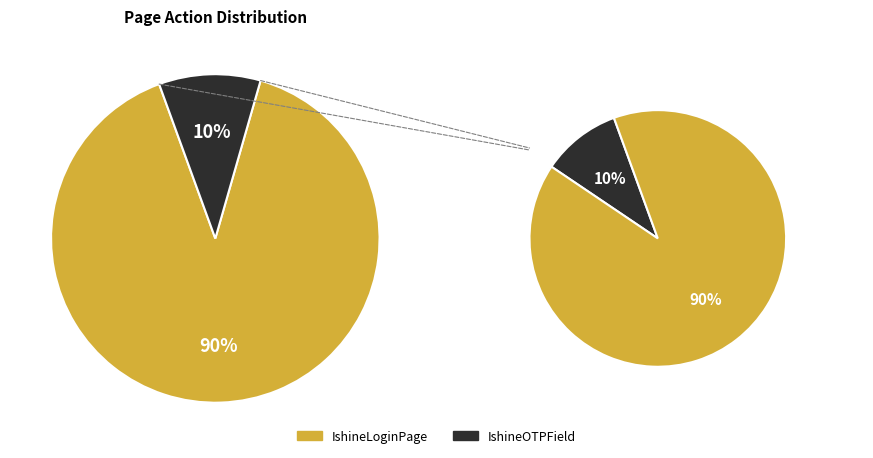

What is the largest slice in the pie chart?

IshineLoginPage